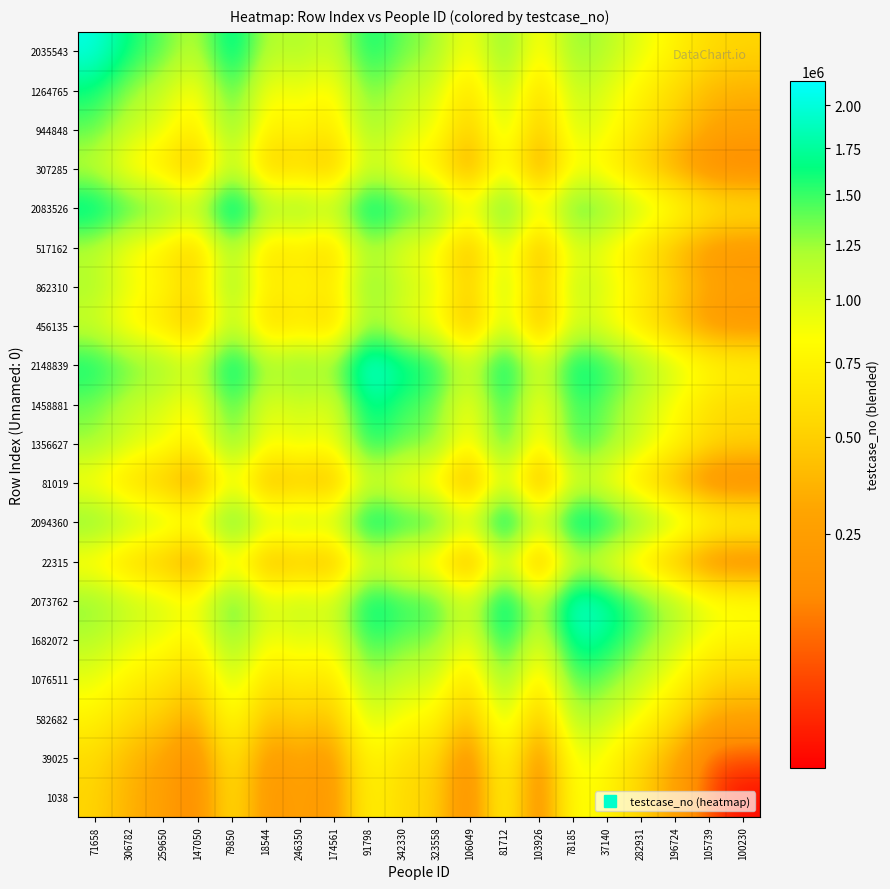

Rank the series by their maximum value, from highest to lowest.

2148839, 2094360, 2083526, 2073762, 2035543, 1682072, 1458881, 1356627, 1264765, 1076511, 944848, 862310, 456135, 517162, 582682, 307285, 81019, 22315, 39025, 1038